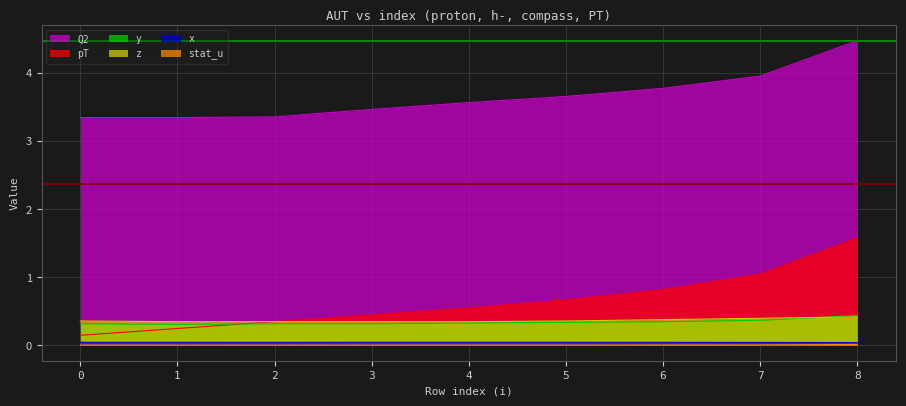

What is the sum of the pT values at 2 and 7?

1.4